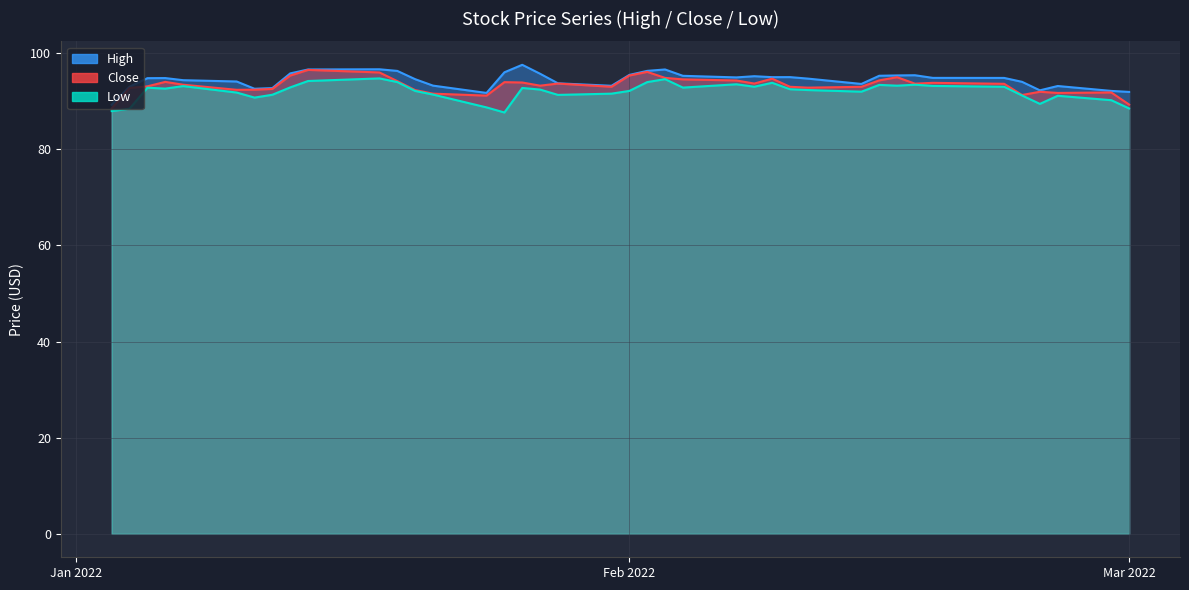

True or false: High has more than 0 interior local peaks.

True